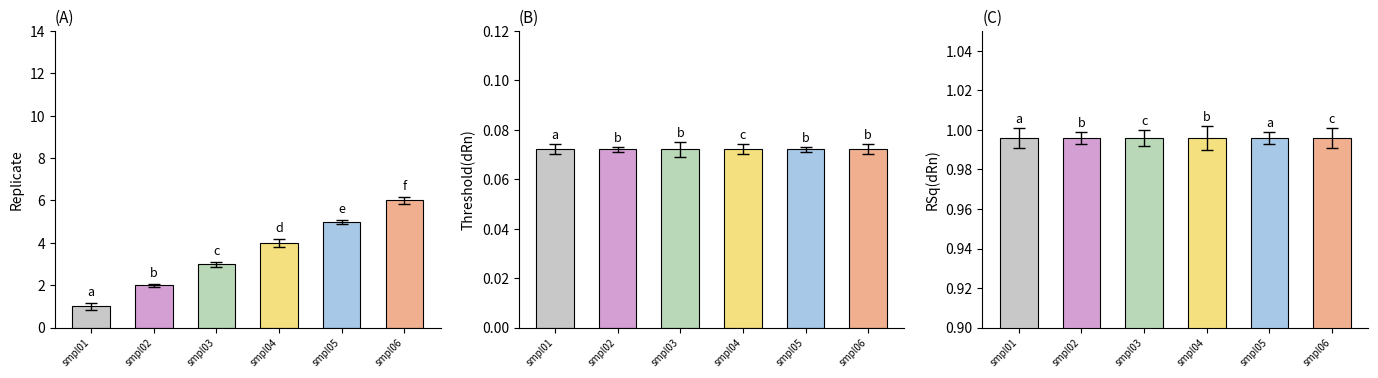

At which category is the sum across all series the highest?

smpl06